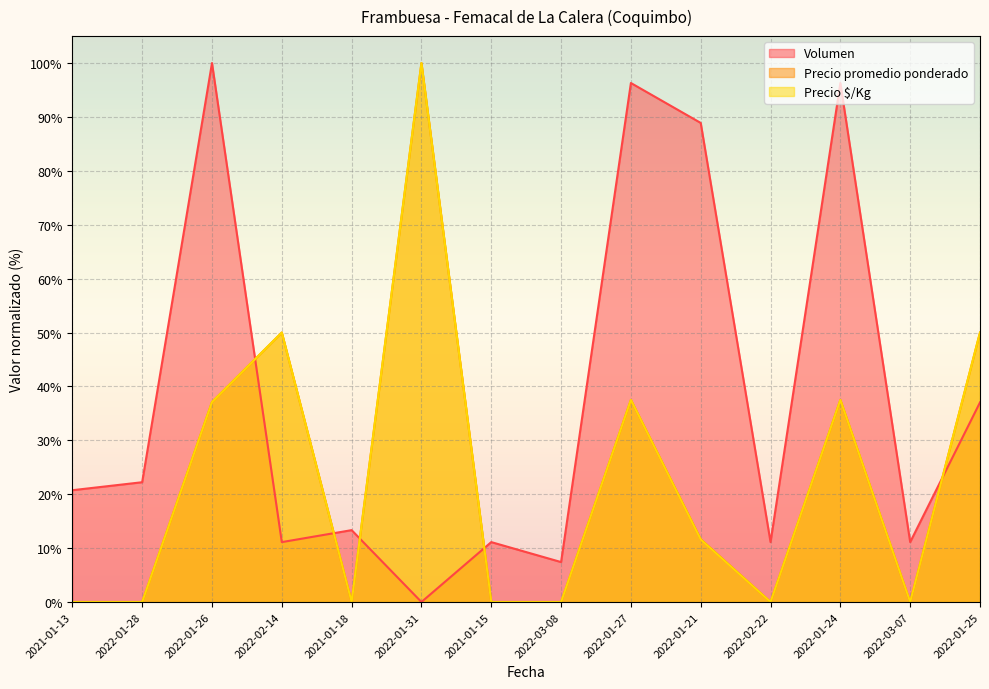

Rank the series by their maximum value, from lowest to highest.

Volumen, Precio promedio ponderado, Precio $/Kg